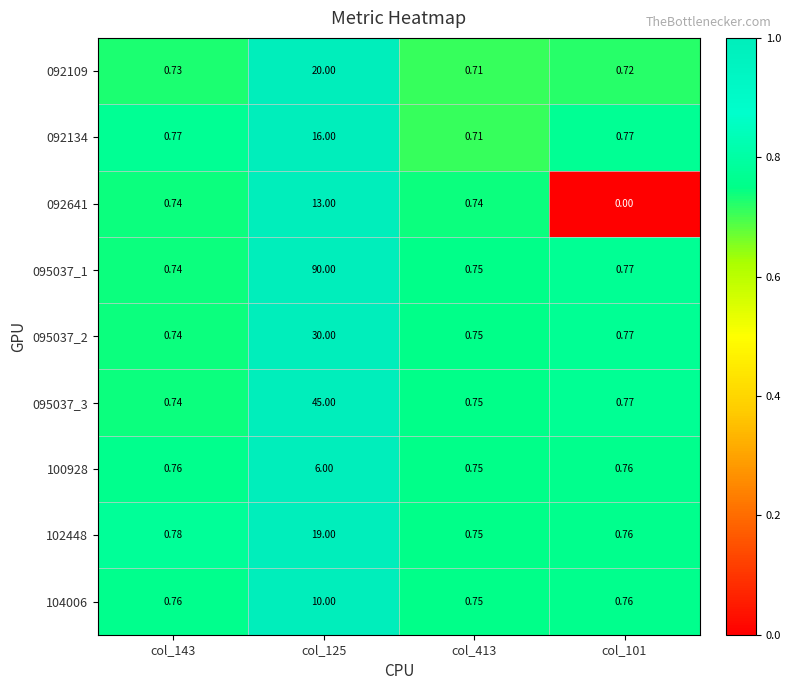

Is the value of 095037_1 at col_125 greater than the value of 100928 at col_125?

Yes